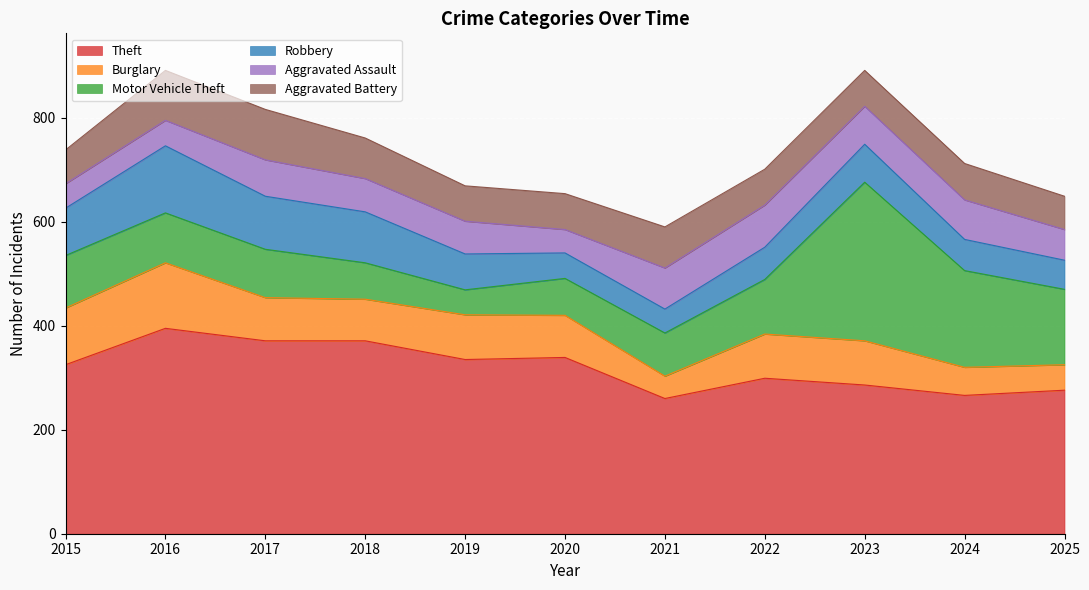

The Aggravated Battery series shows 111 at 2021. True or false?

False